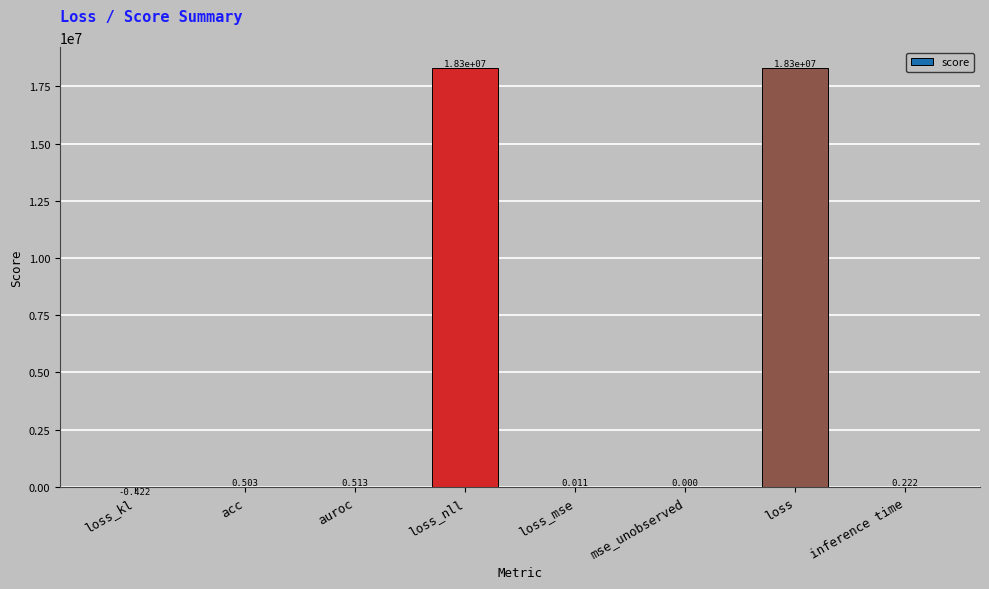

At which label does the data first exceed 0?

acc